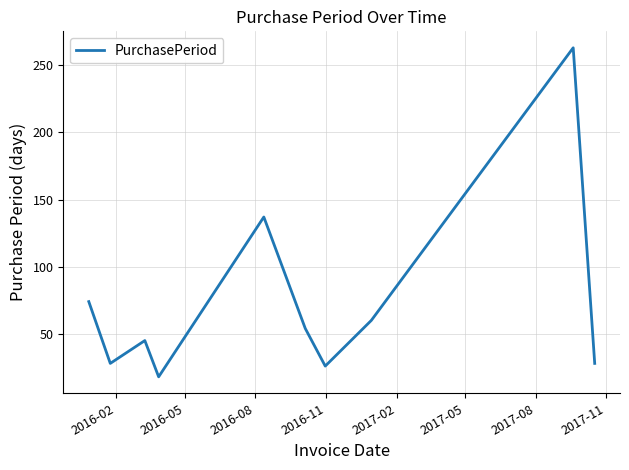

What is the greatest value displayed?

263